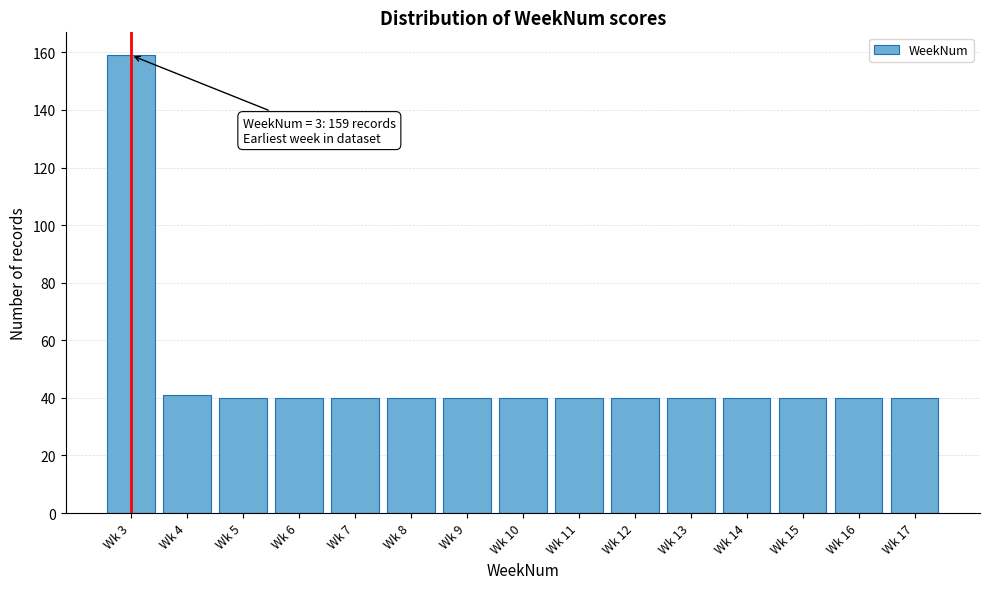

Reading left to right, list all the values displayed in this chart.

Wk 3=159	Wk 4=41	Wk 5=40	Wk 6=40	Wk 7=40	Wk 8=40	Wk 9=40	Wk 10=40	Wk 11=40	Wk 12=40	Wk 13=40	Wk 14=40	Wk 15=40	Wk 16=40	Wk 17=40